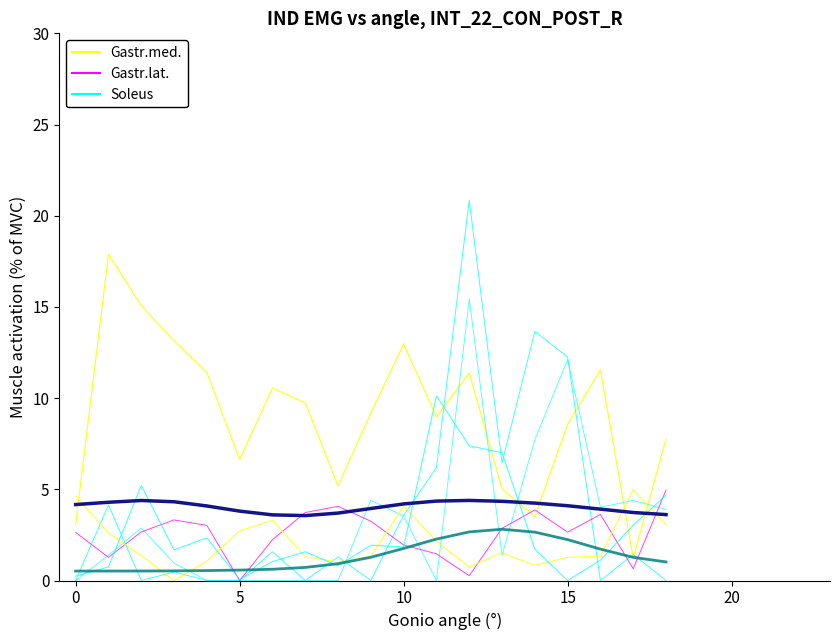

Reading right to left, list all the values displayed in this chart.

Gastr.med.: 7.8	1.2	11.5	8.6	3.5	5.0	11.4	9.0	13.0	9.2	5.2	9.7	10.6	6.6	11.4	13.1	15.1	17.9	3.1
Soleus: 0.0	1.4	0.0	12.3	13.7	6.4	20.9	6.2	3.6	0.0	1.3	0.0	1.6	0.0	0.0	0.5	0.0	4.1	0.0
Gastr.lat.: 5.0	0.6	3.6	2.7	3.9	2.9	0.3	1.5	1.9	3.3	4.1	3.7	2.2	0.0	3.0	3.3	2.7	1.3	2.6
Smooth_1: 3.6	3.7	3.9	4.1	4.2	4.3	4.4	4.4	4.2	3.9	3.7	3.6	3.6	3.8	4.1	4.3	4.4	4.3	4.2
Smooth_2: 1.0	1.3	1.7	2.2	2.7	2.8	2.7	2.3	1.8	1.3	0.9	0.7	0.6	0.6	0.5	0.5	0.5	0.5	0.5